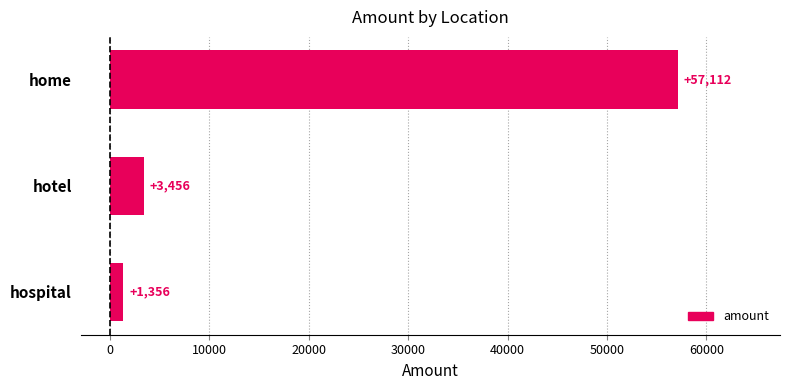

Reading top to bottom, transcribe all the data shown in this chart.

57112	3456	1356